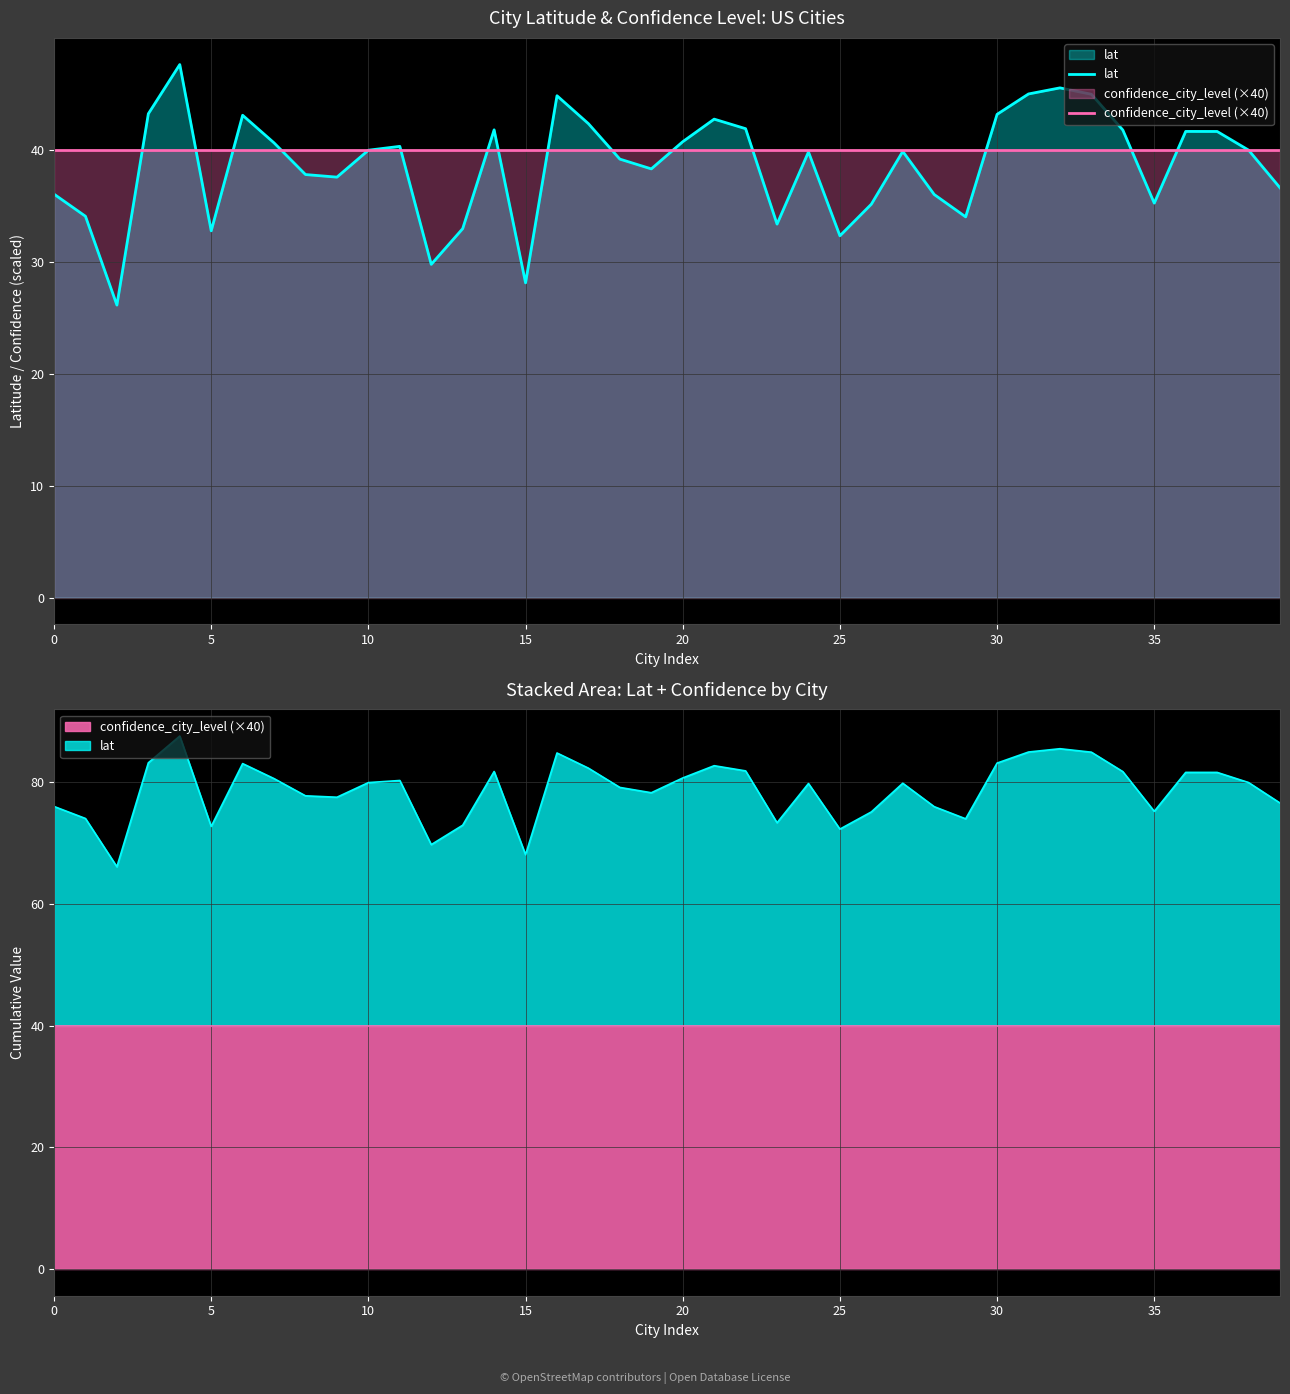

How many lines are shown in the chart?

2